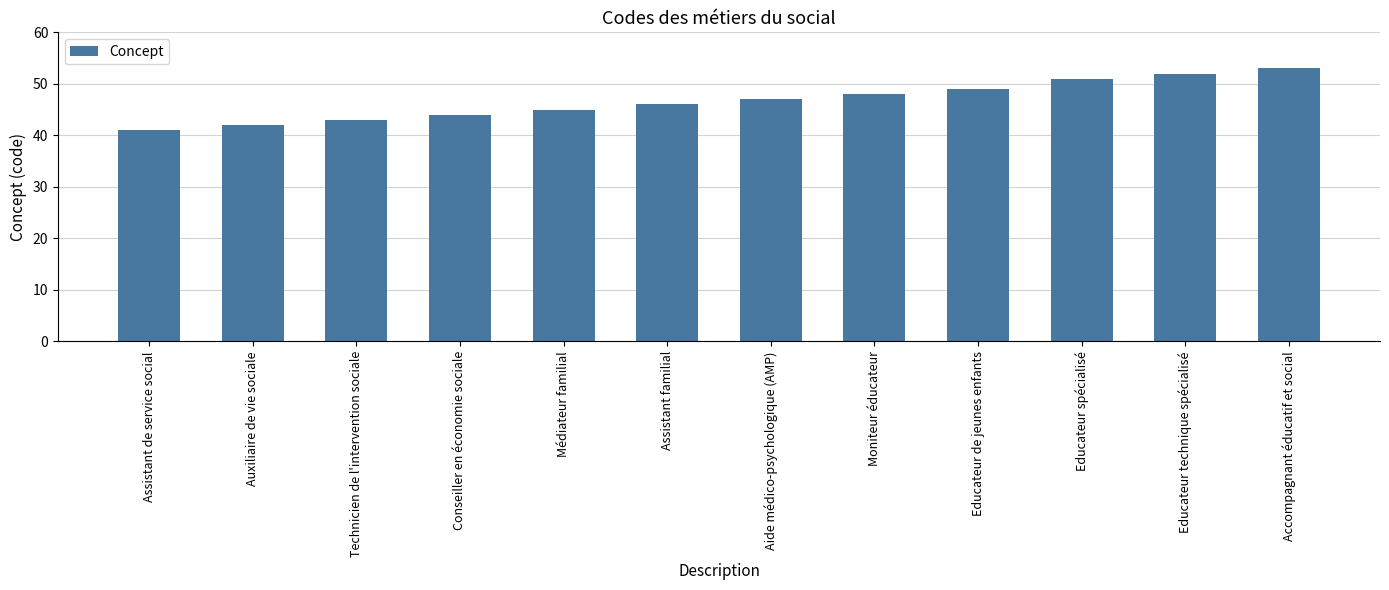

What is the difference between the maximum and minimum values?

12